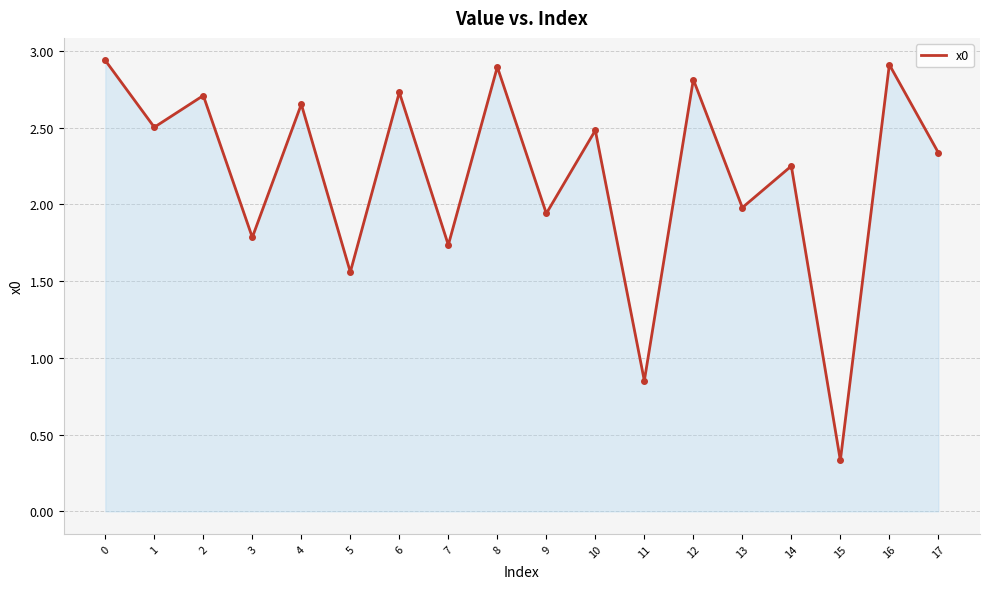

What is the difference between the maximum and minimum values?

2.6